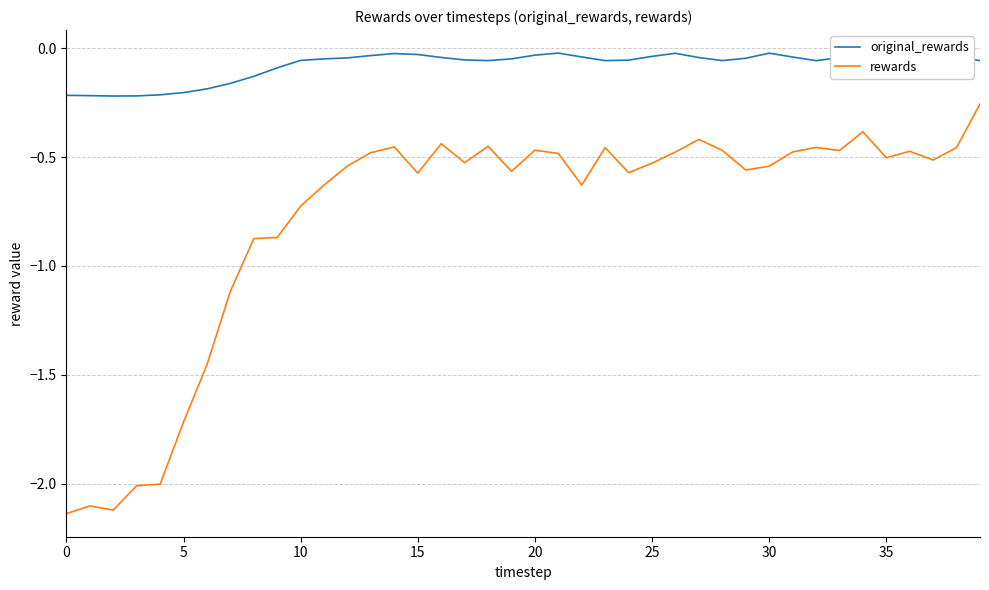

Which series has the largest total across all categories?

original_rewards